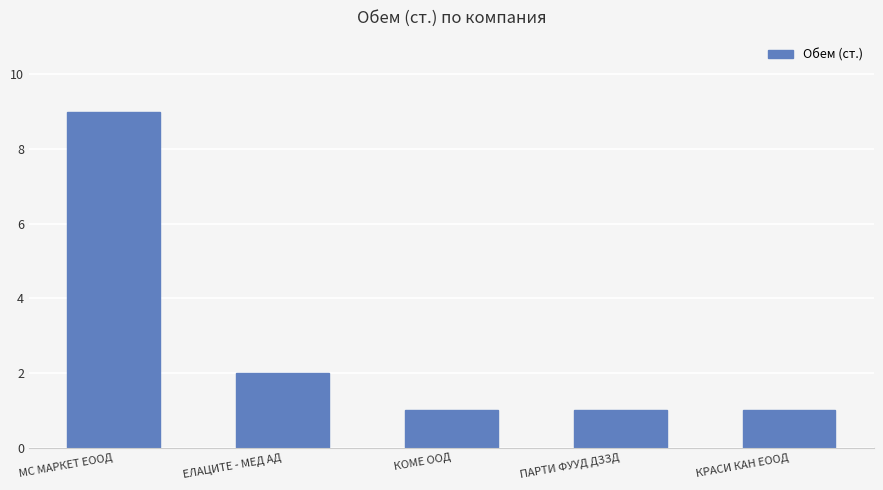

Count the values in the range 1 to 2.

4